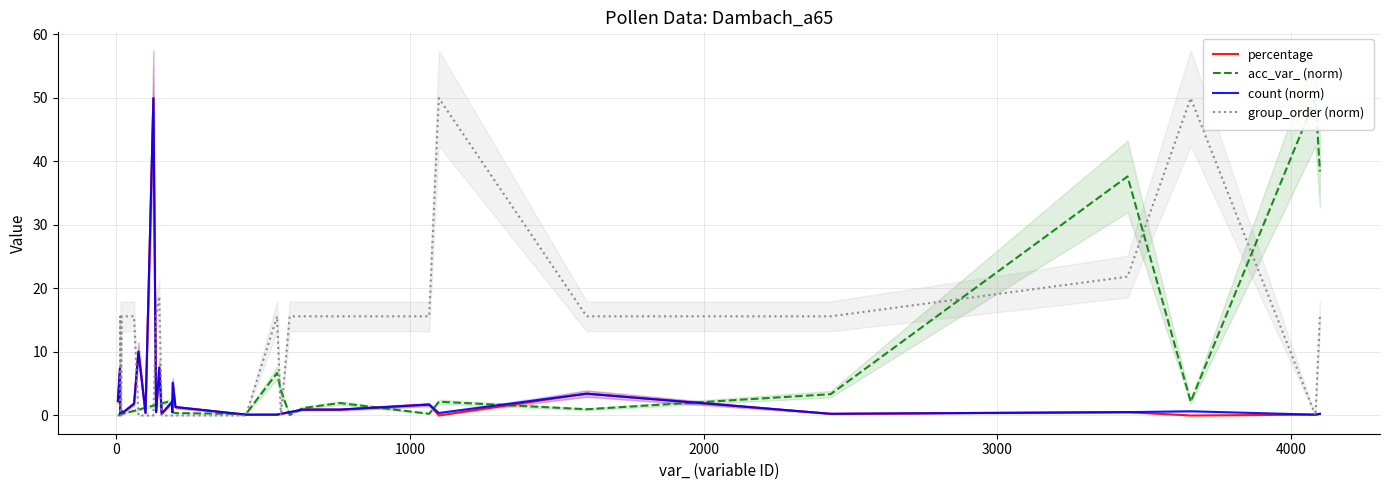

How many interior local peaks does the group_order (norm) series have?

5